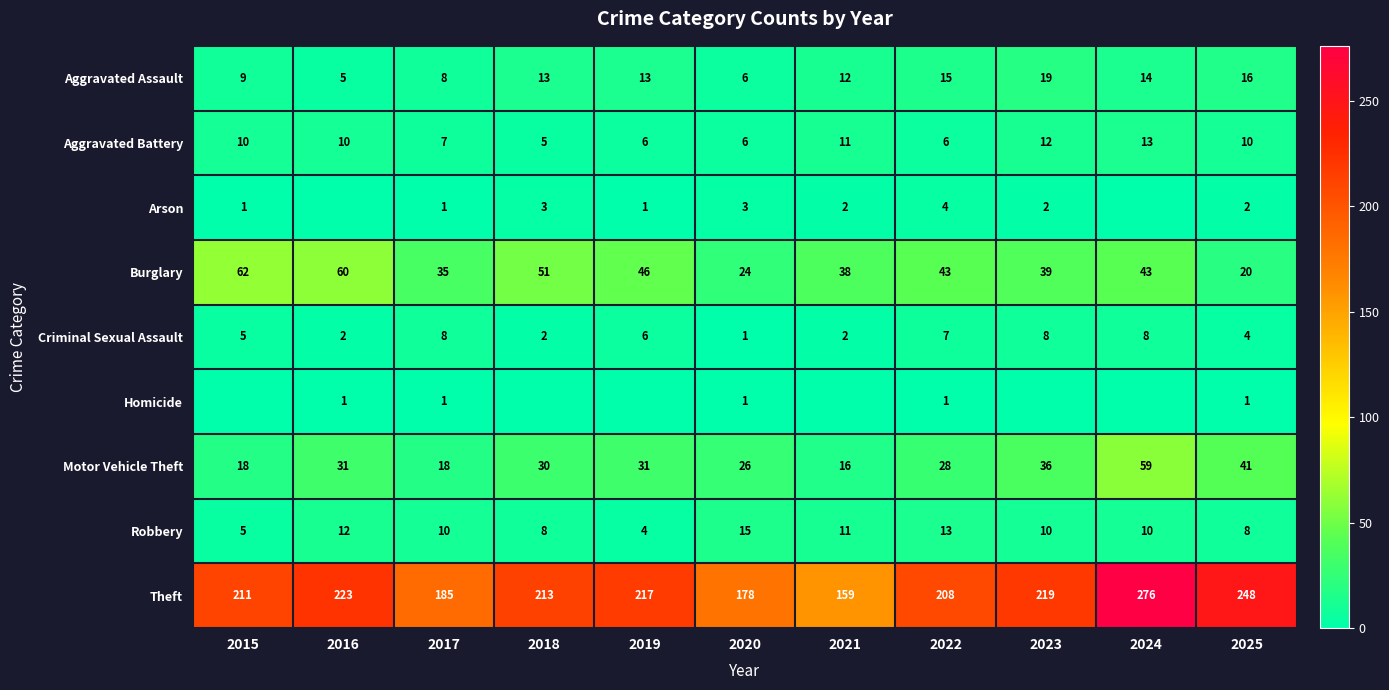

What is the average value of the Theft series?

212